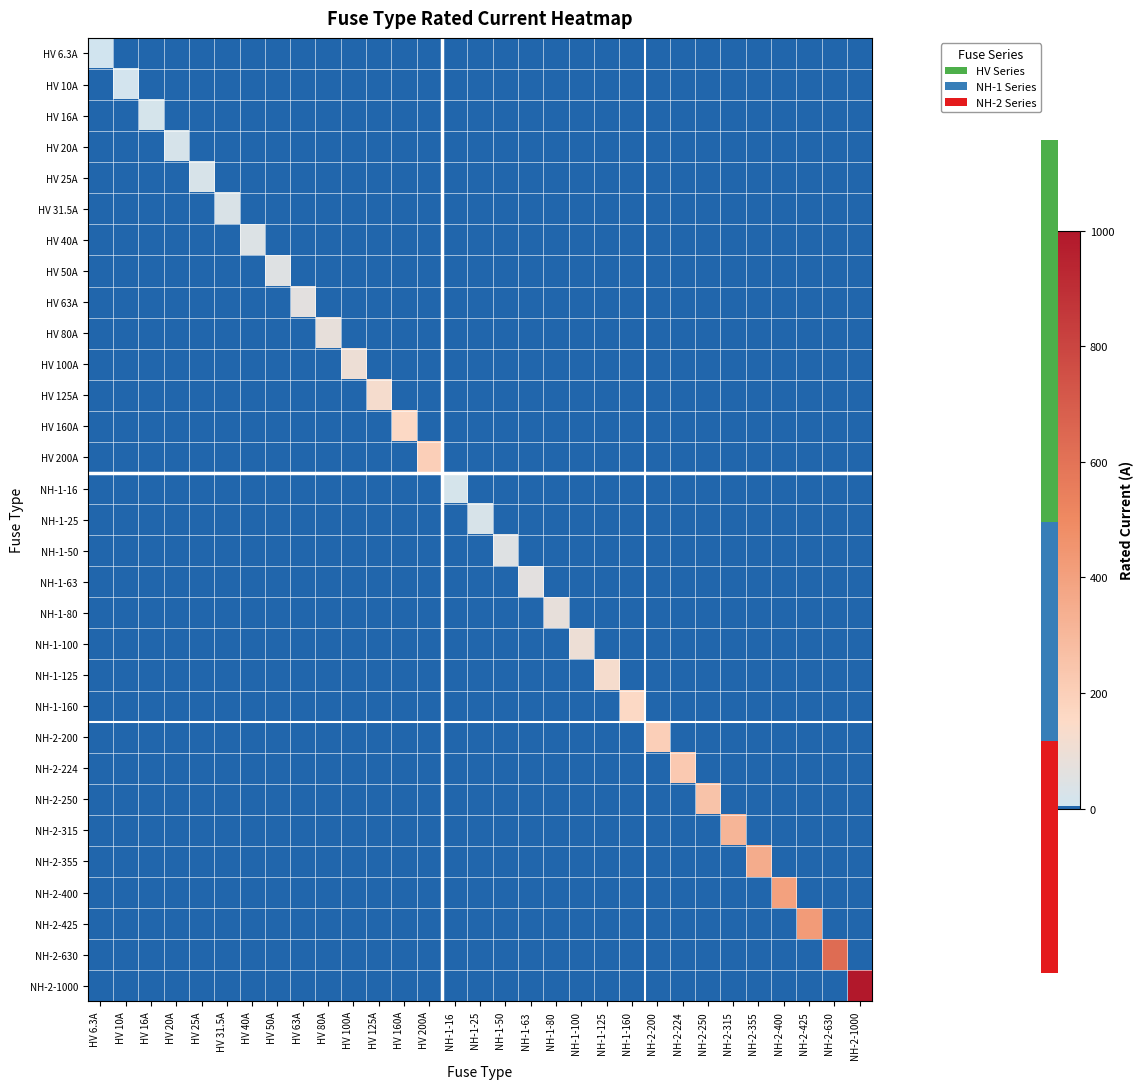

At which label does NH-2-224 reach its minimum?

HV 6.3A